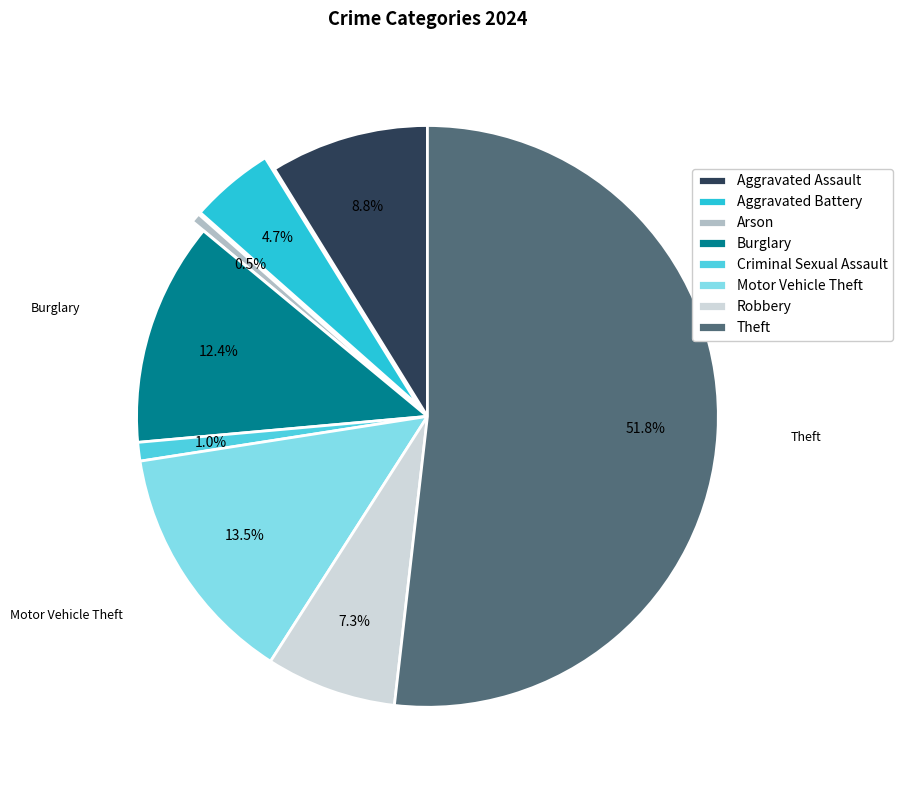

To the nearest percent, what is the combined percentage of Criminal Sexual Assault and Arson?

2%